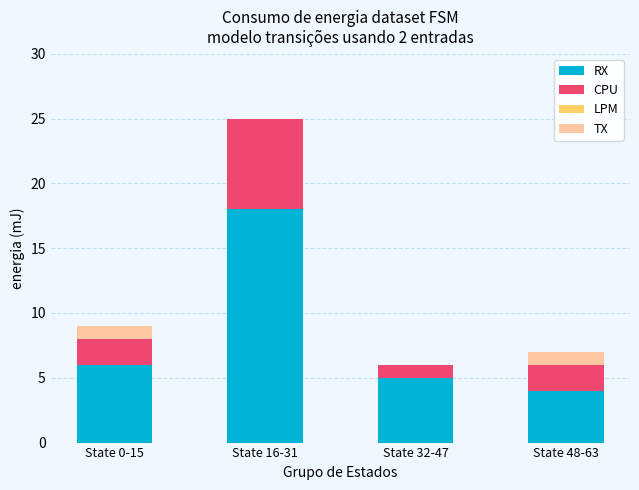

The value of RX at State 16-31 is 32. True or false?

False